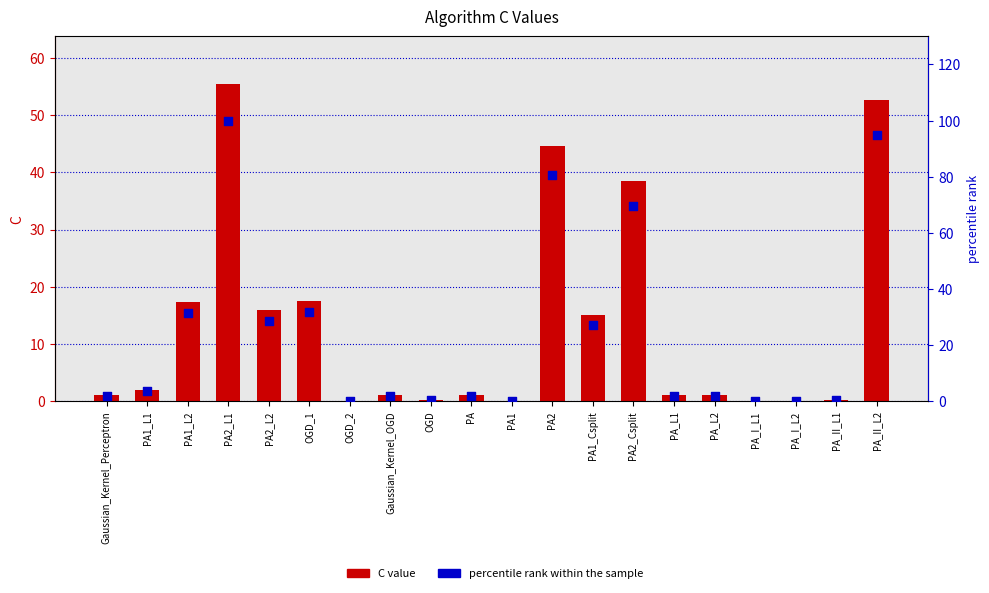

At which category is the sum across all series the highest?

PA2_L1